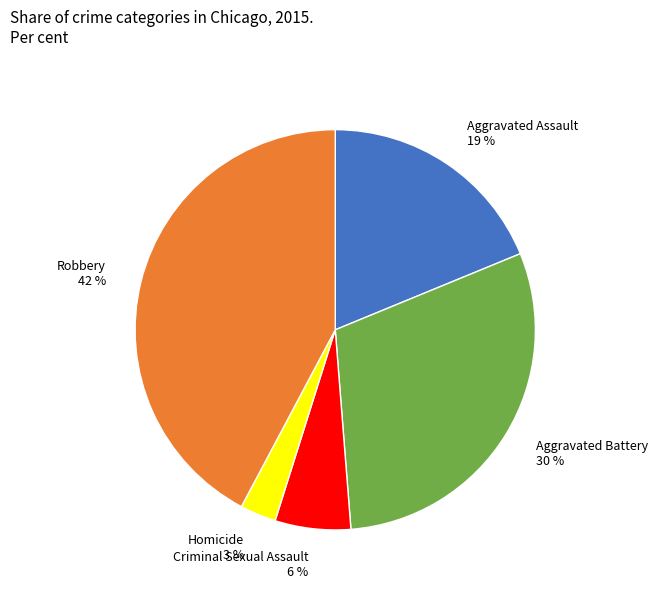

To the nearest percent, what percentage of the pie is Aggravated Assault?

19%